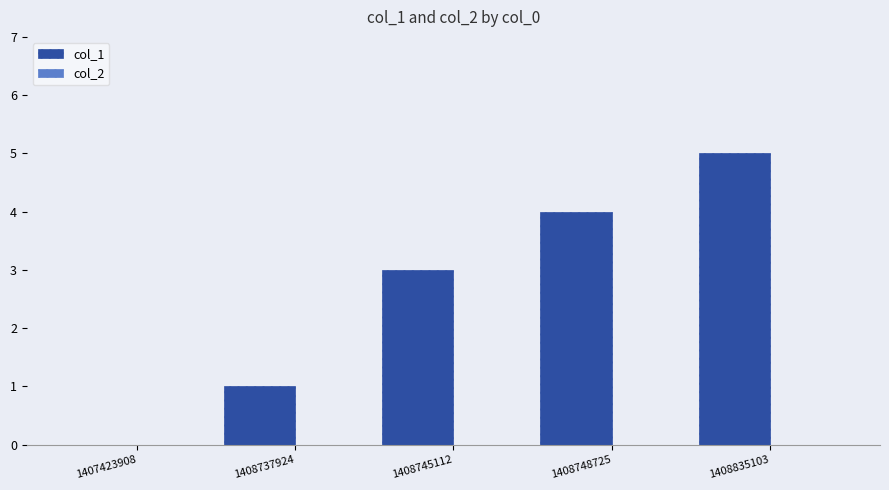

How many categories are shown in the chart?

5